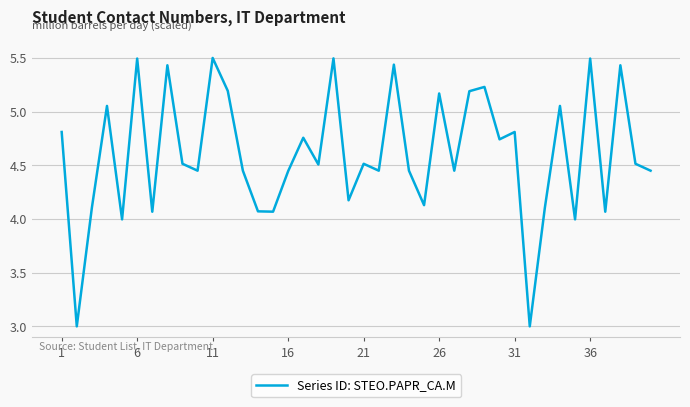

What is the difference between the maximum and minimum values?

2.5